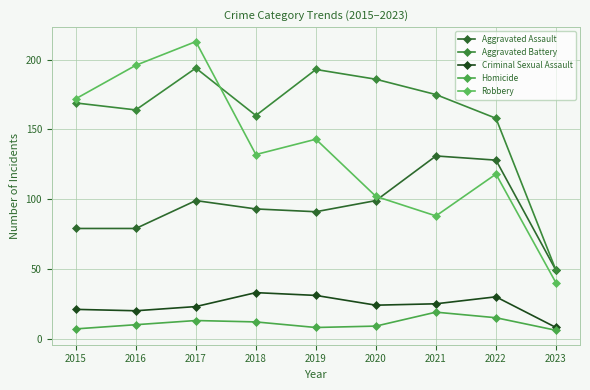

Where does the Criminal Sexual Assault series first go above 24?

2018